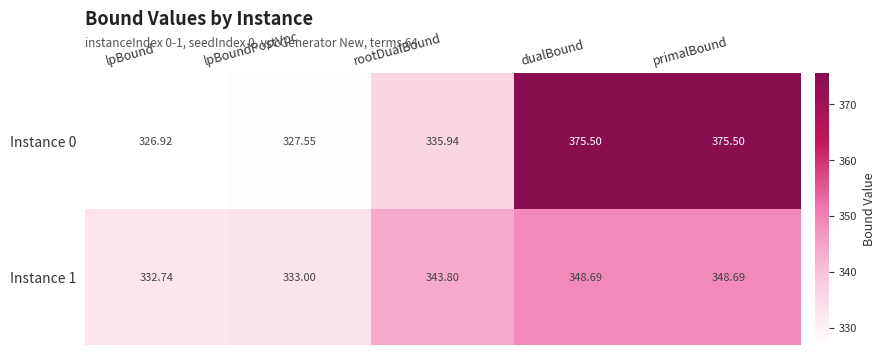

Which series has the largest range (max minus min)?

Instance 0